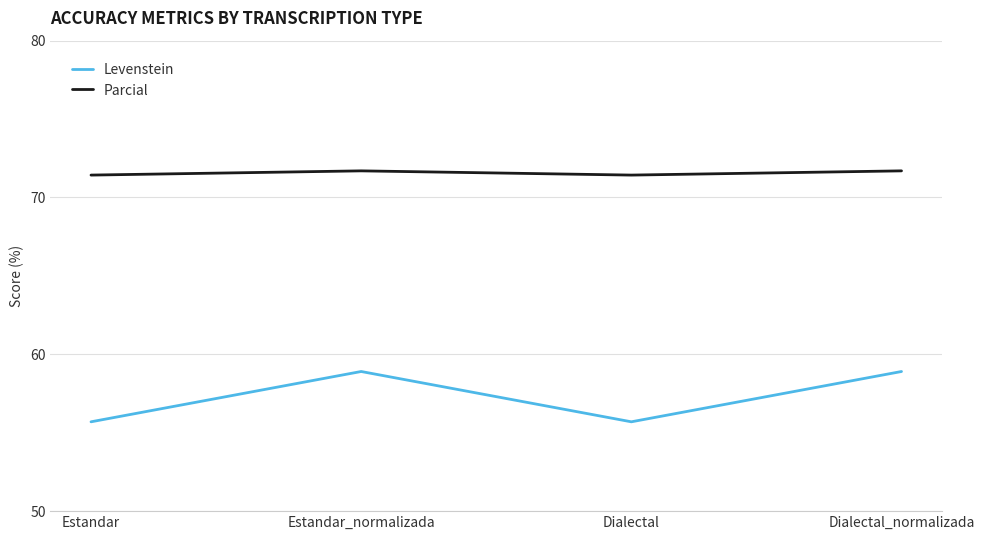

True or false: Levenstein has a value of 77.4 at Dialectal.

False